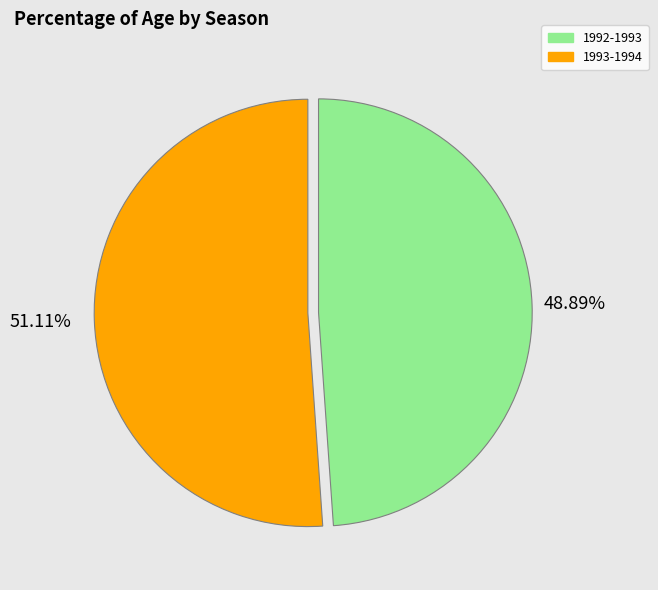

How much of the chart is everything except 1993-1994?

48.9%